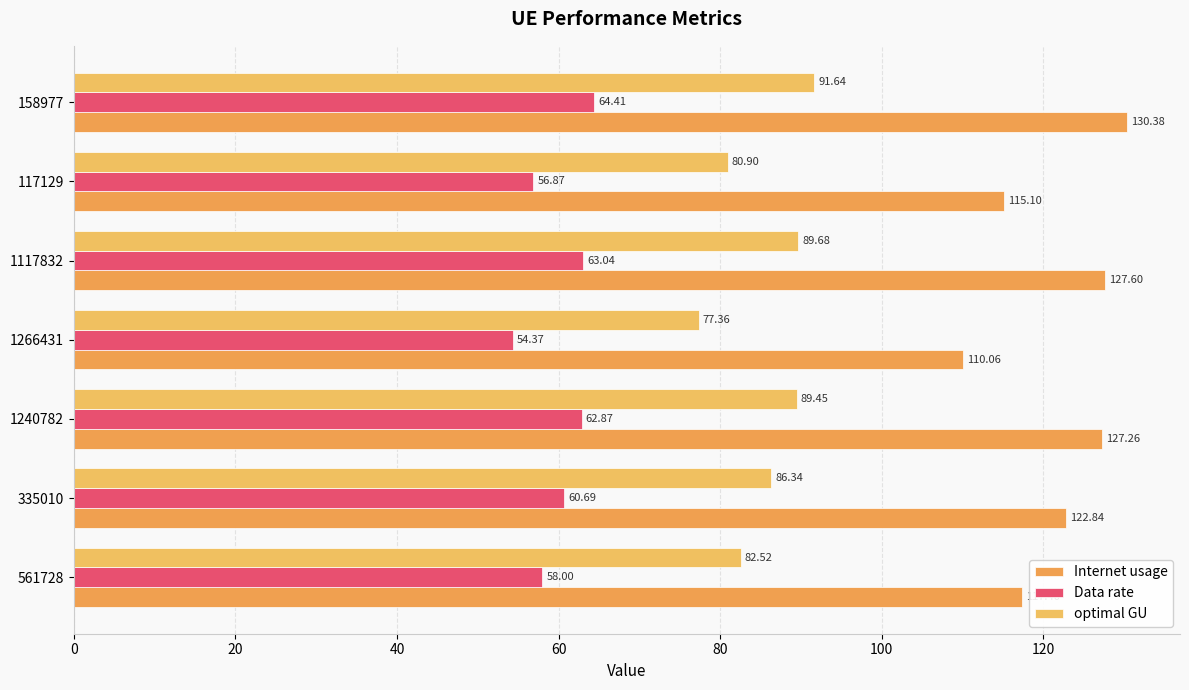

What is the difference between the maximum and minimum values in the optimal GU series?

14.3